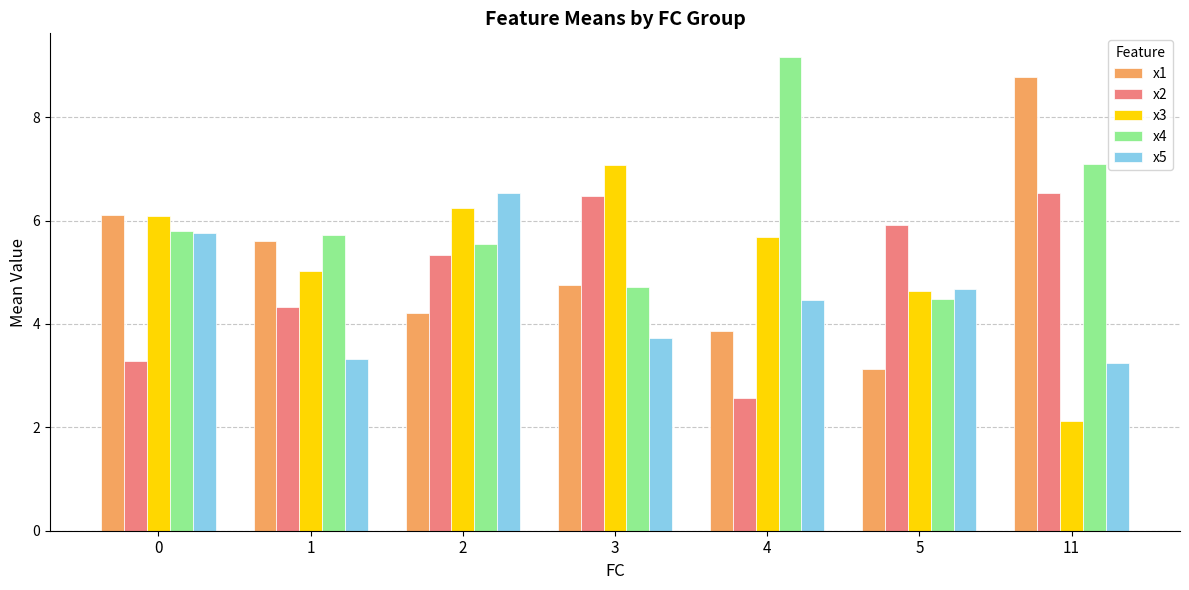

How many values in the x2 series are below 5?

3